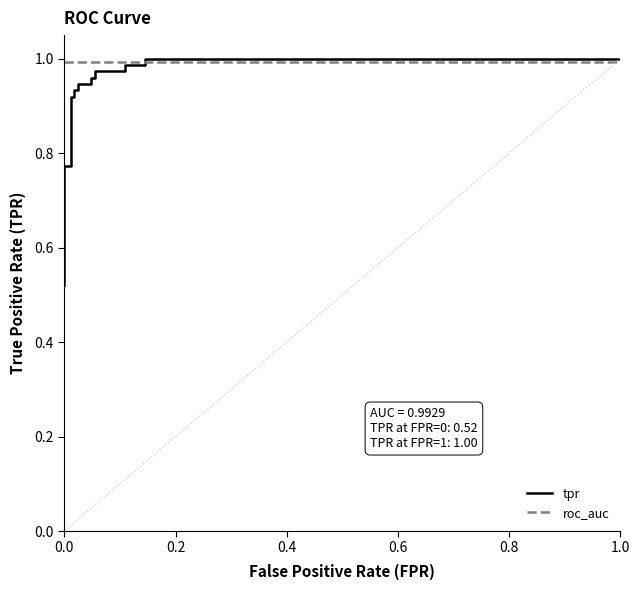

True or false: there are more than 0 points higher than both neighbors.

False